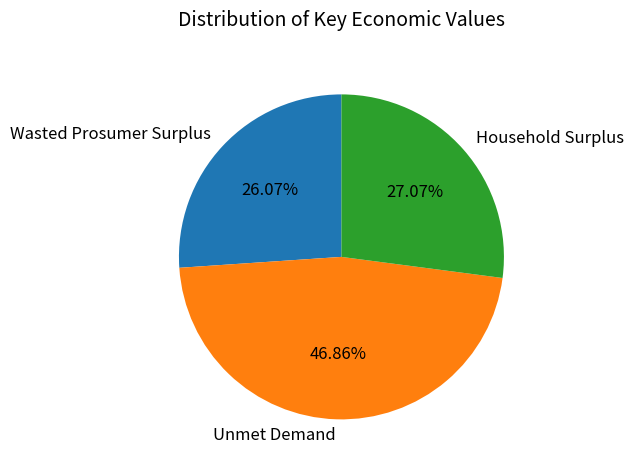

What is the smallest slice in the pie chart?

Wasted Prosumer Surplus